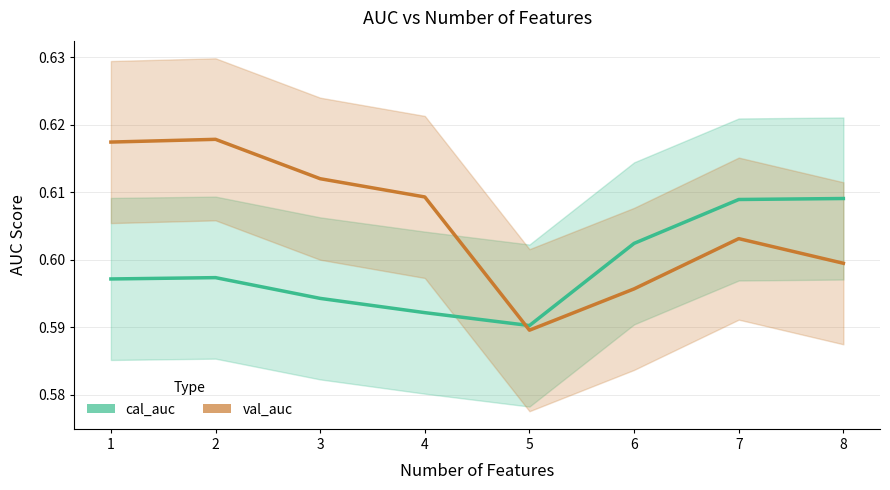

In cal_auc, how many points are lower than both neighbors (excluding endpoints)?

1